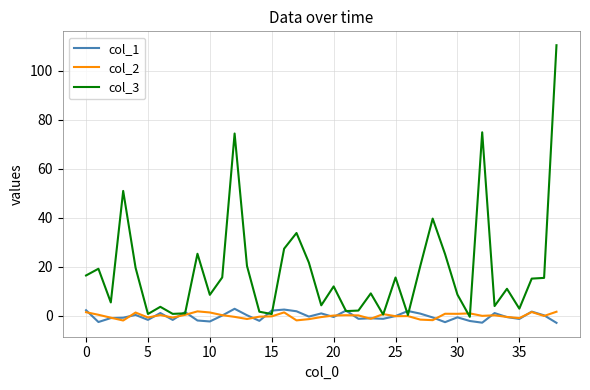

What is the smallest value displayed?

-2.9